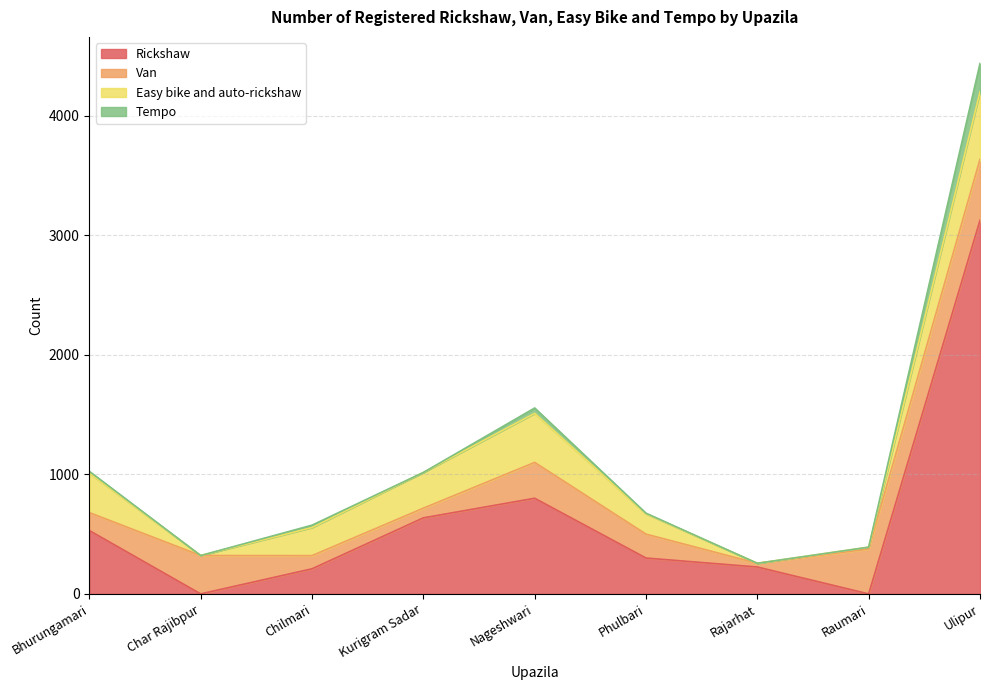

Which category has the highest value in the Rickshaw series?

Ulipur